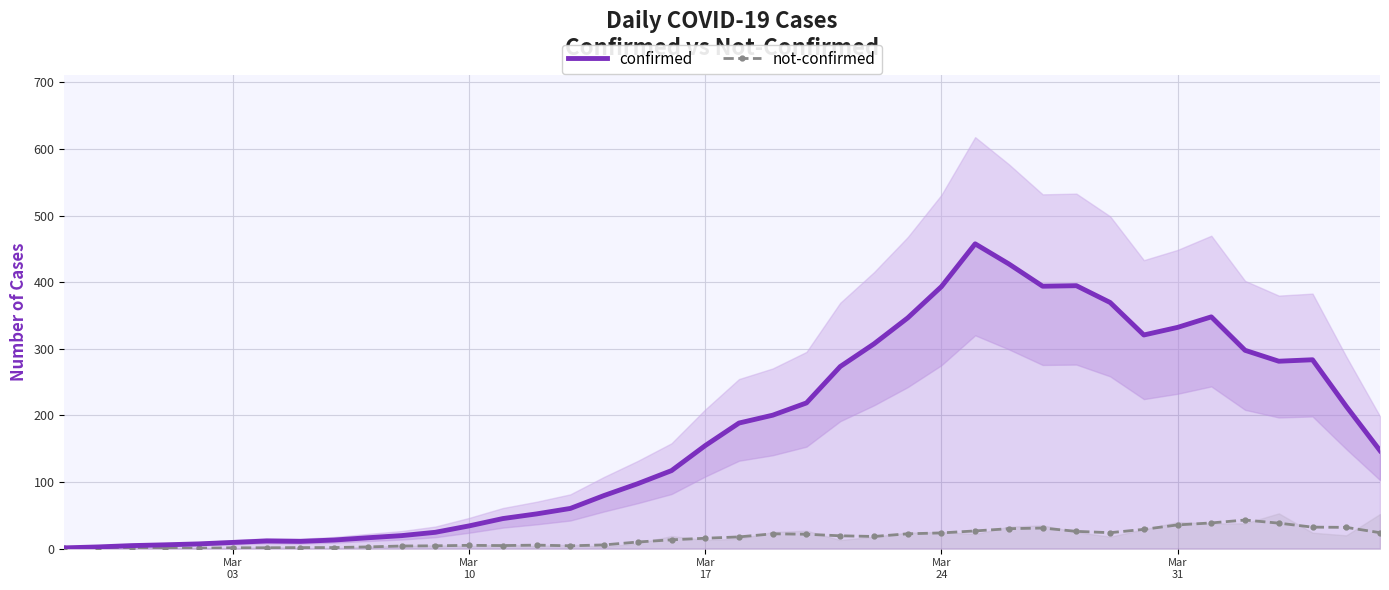

Count the number of data series in this chart.

2